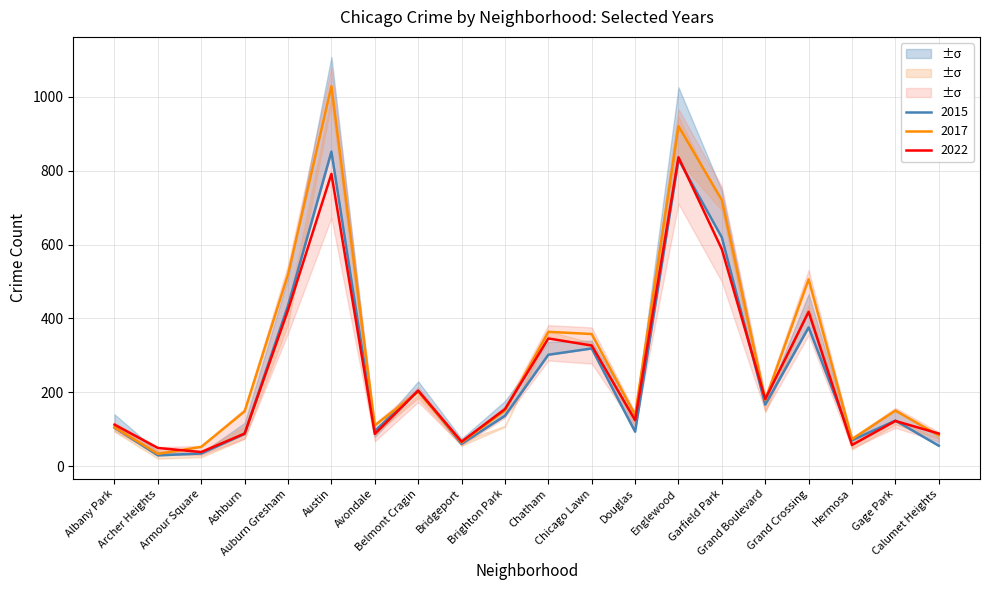

After their last crossing, which series has the higher values: 2015 or 2019?

2019